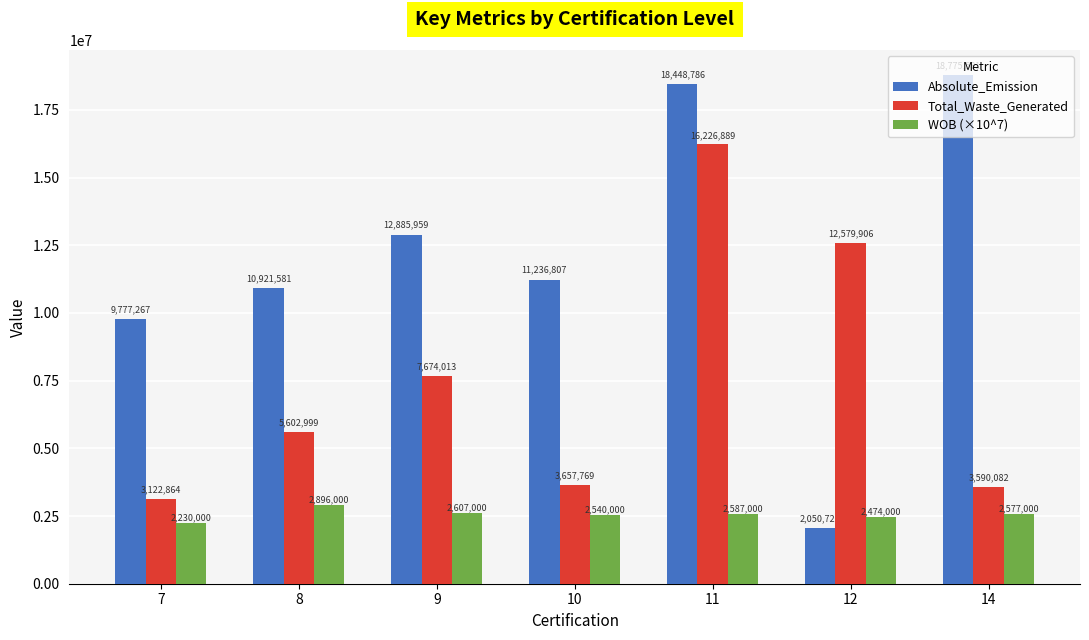

At 12, list the series in order from largest to smallest.

Total_Waste_Generated, WOB (×10^7), Absolute_Emission